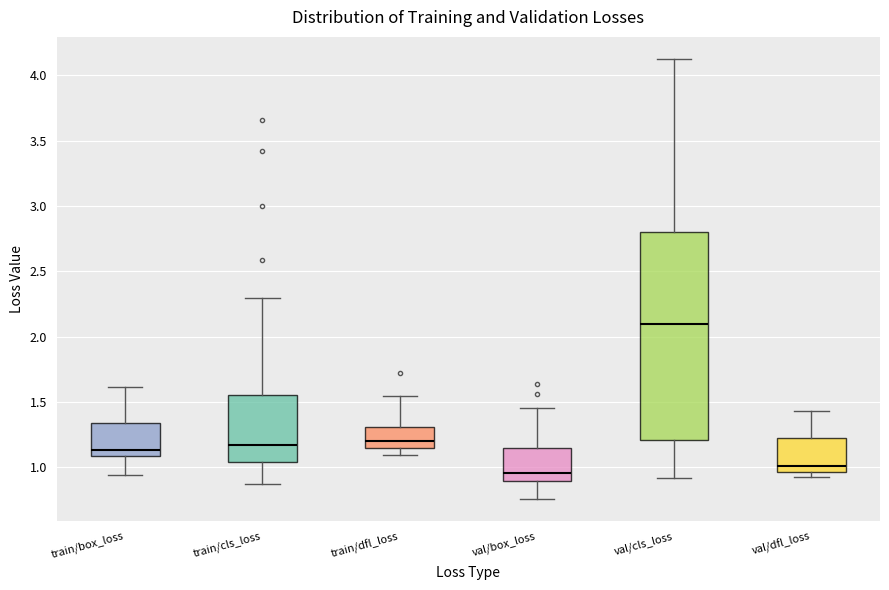

Which box's median line is the lowest?

val/box_loss